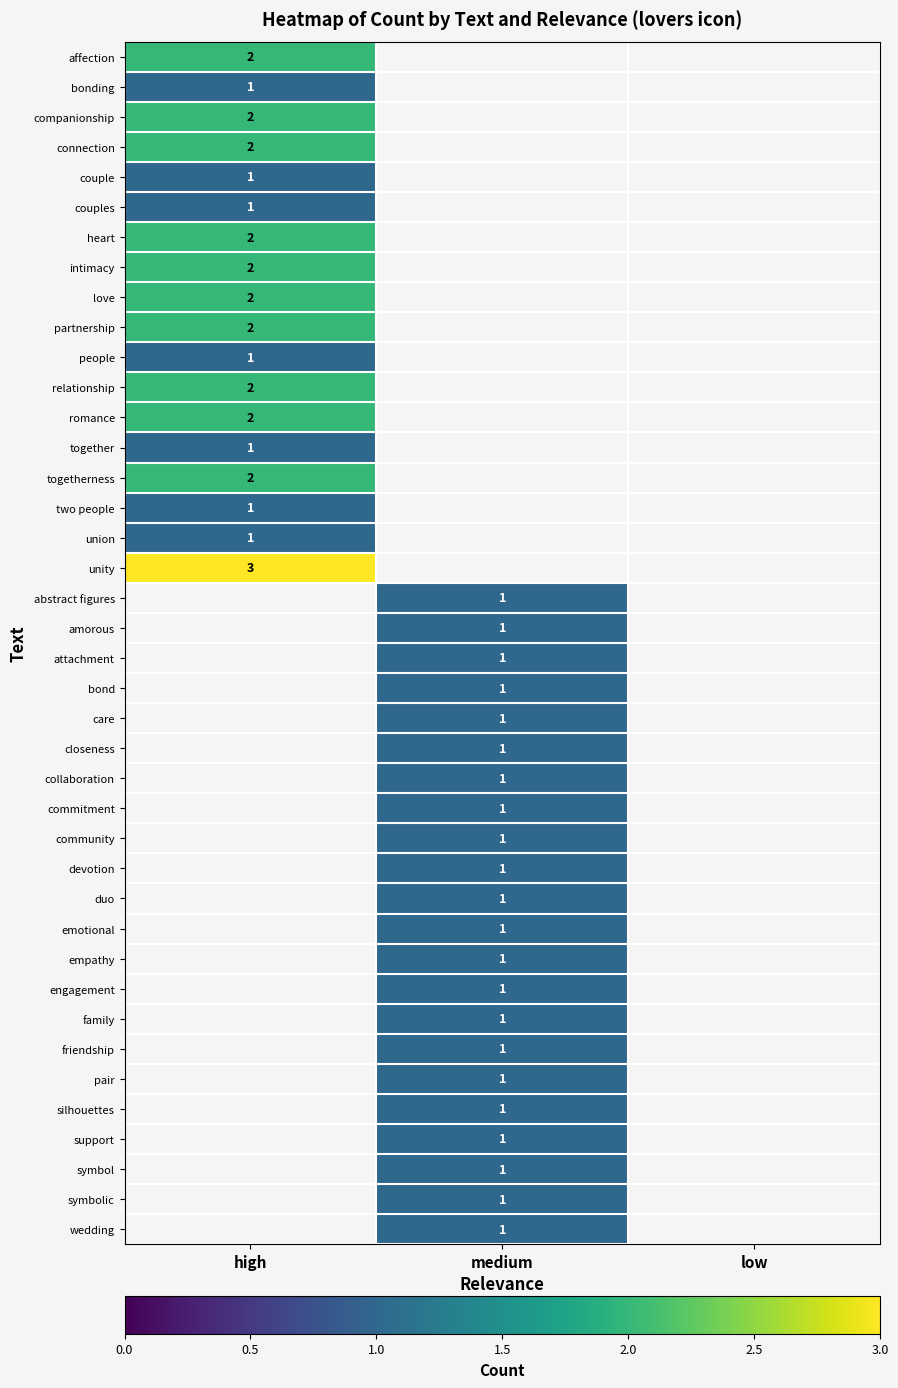

The value of duo at medium is 1. True or false?

True